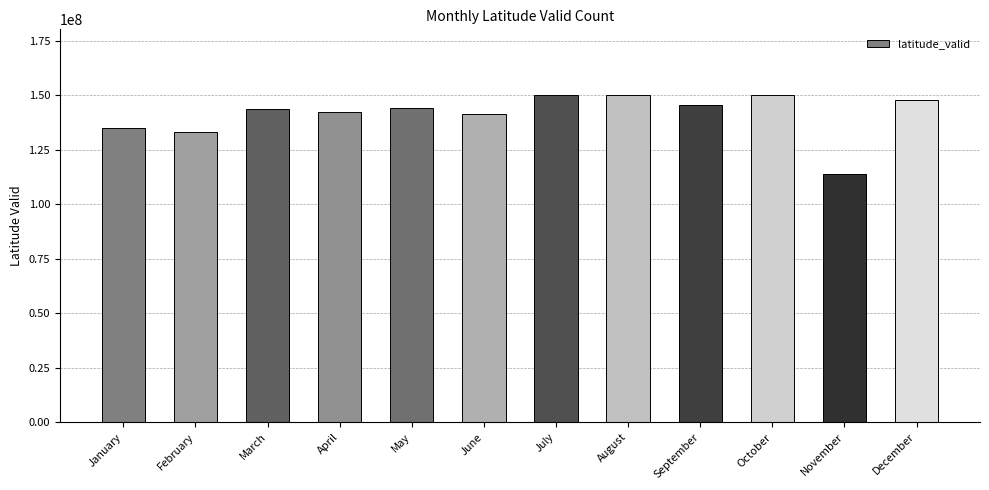

What is the value of the 7th bar from the left?

150053089